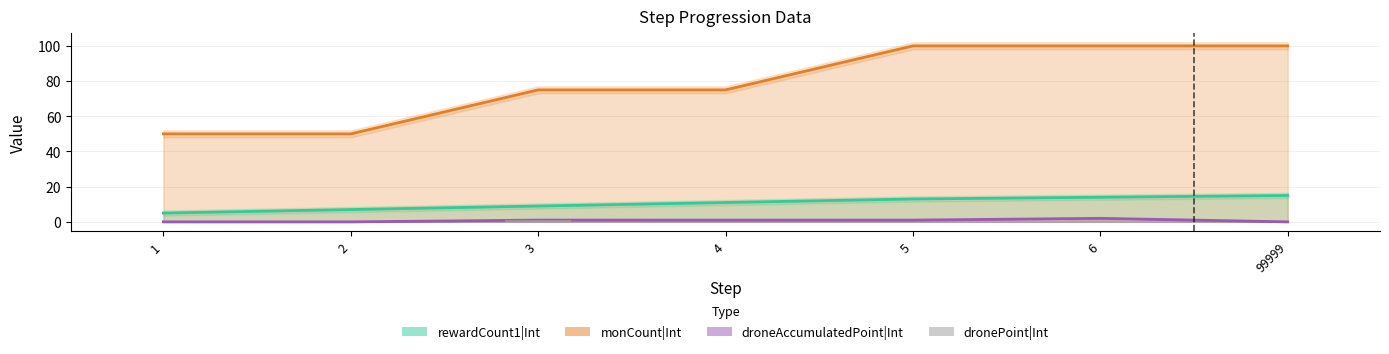

Does the chart contain stacked bars?

No